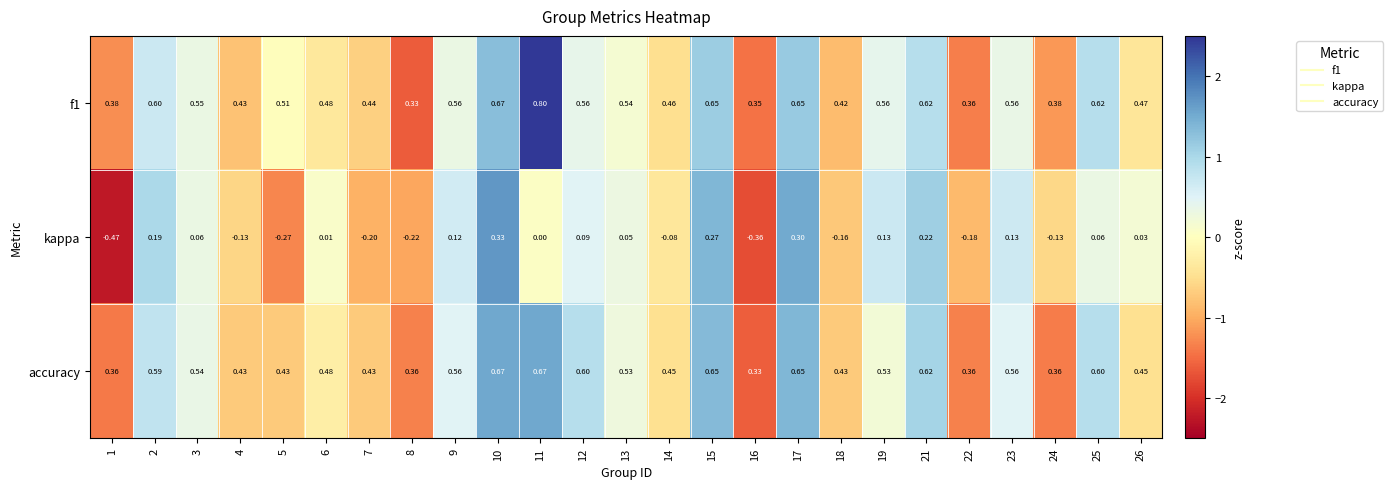

Is the value of kappa at 18 greater than the value of accuracy at 3?

No